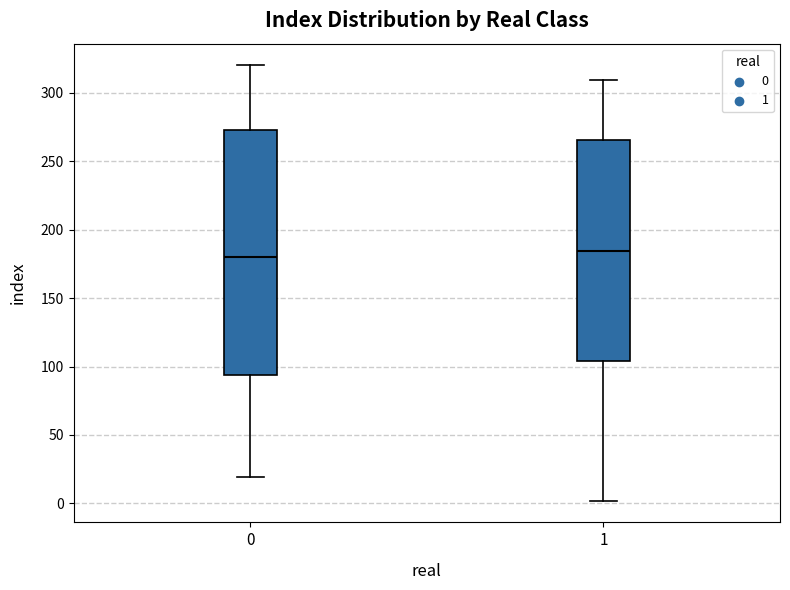

Reading left to right, read every box against the y-axis: the position of its median line, the range the box covers, and the ends of its whiskers. The values are not printed on the chart, so give them approximately, as read against the axis.

0: median 180, box 95 to 275, whiskers 20 to 320
1: median 185, box 105 to 265, whiskers 0 to 310